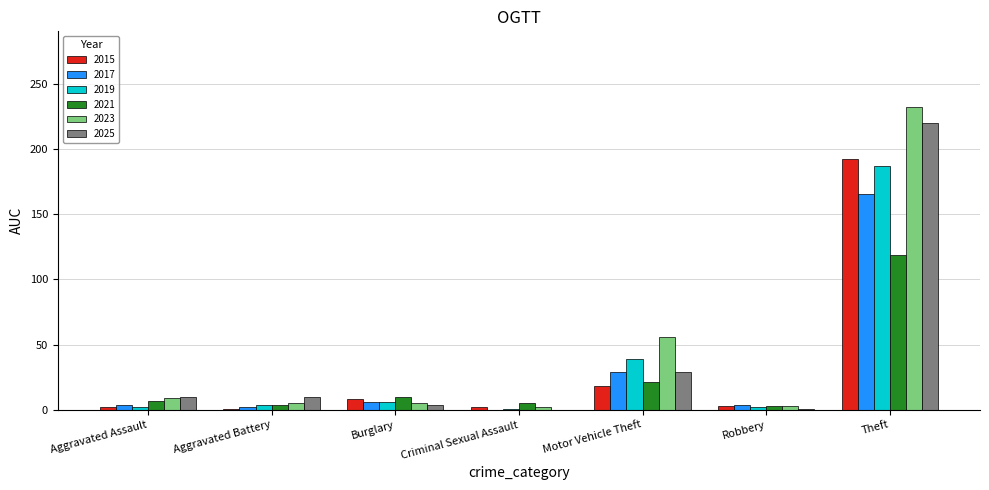

True or false: 2017 has a value of 19 at Motor Vehicle Theft.

False